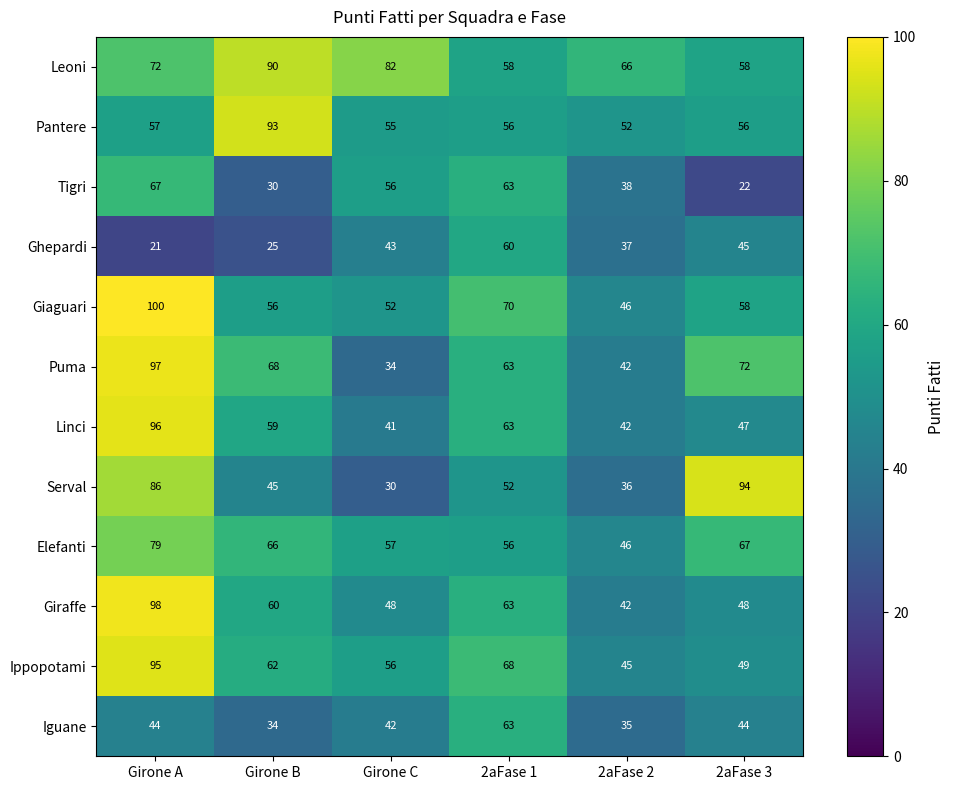

Rank the series at Girone A from highest to lowest value.

Giaguari, Giraffe, Puma, Linci, Ippopotami, Serval, Elefanti, Leoni, Tigri, Pantere, Iguane, Ghepardi